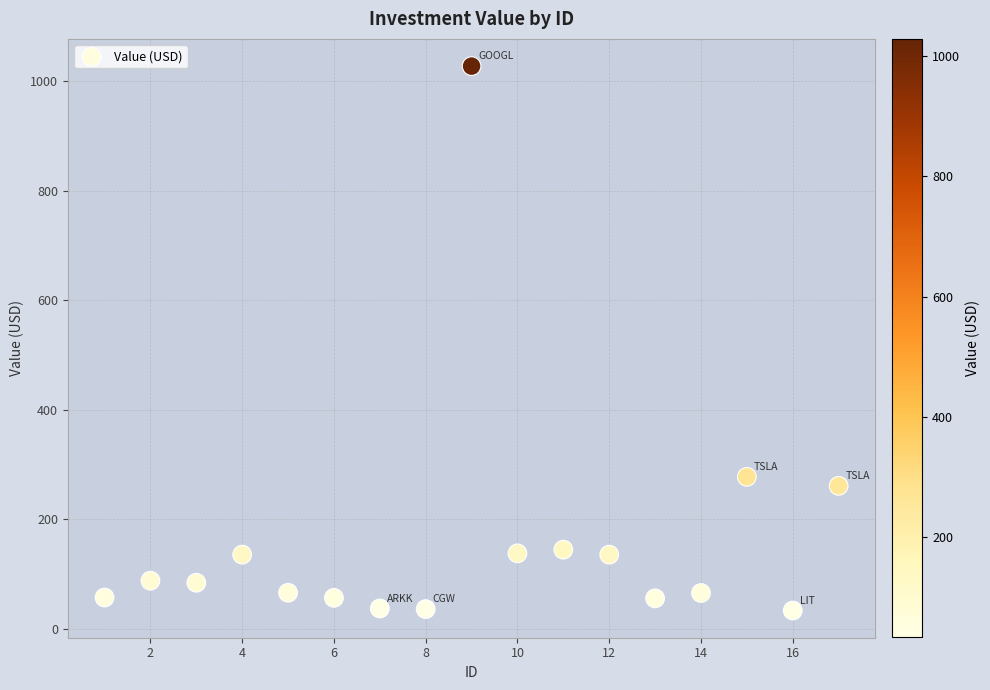

What Y value in the scatter plot is closest to 530?

277.5